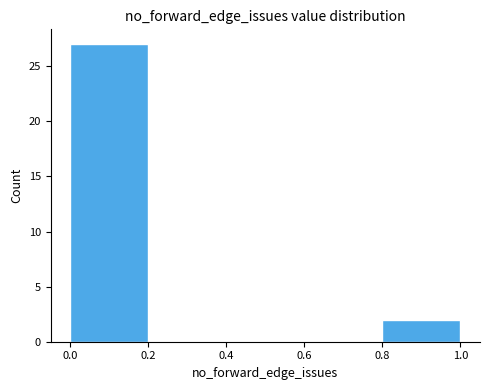

Reading left to right, transcribe this chart: for each bar, give the range it covers on the x-axis and its height. The values are not printed on the chart, so give them approximately, as read against the axis.

0.0 to 0.2: 27
0.2 to 0.4: 0
0.4 to 0.6: 0
0.6 to 0.8: 0
0.8 to 1.0: 2